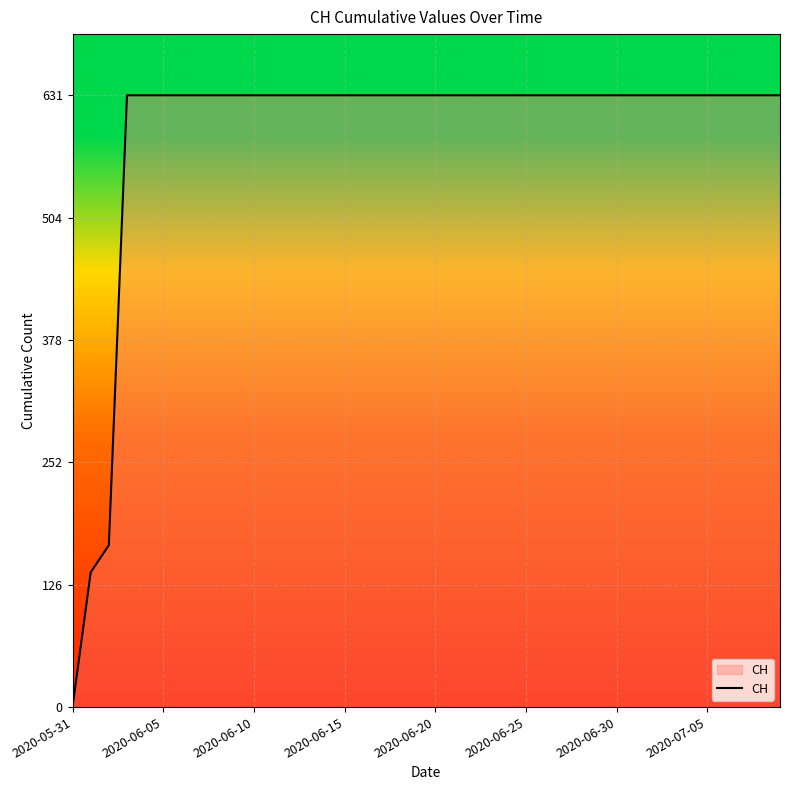

Does the chart have visible grid lines?

Yes